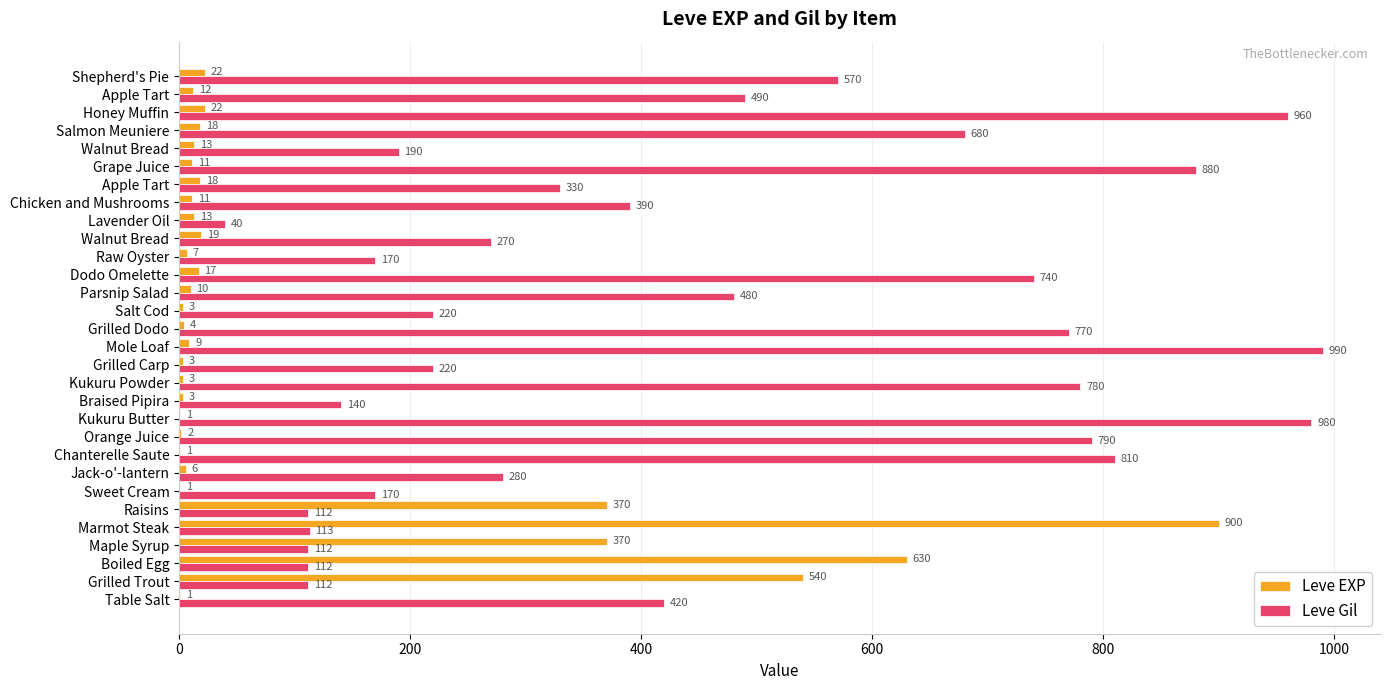

What is the difference between the second highest and minimum values in the Leve EXP series?

629